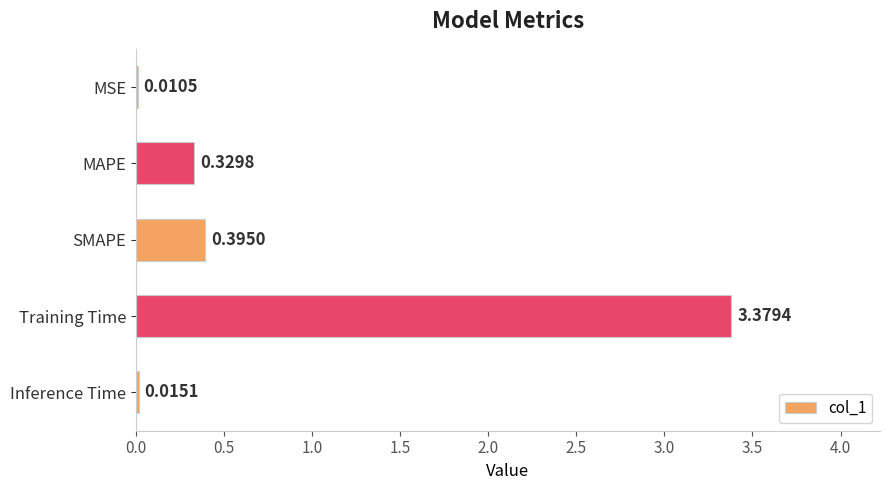

Which has a higher value, MAPE or SMAPE?

SMAPE